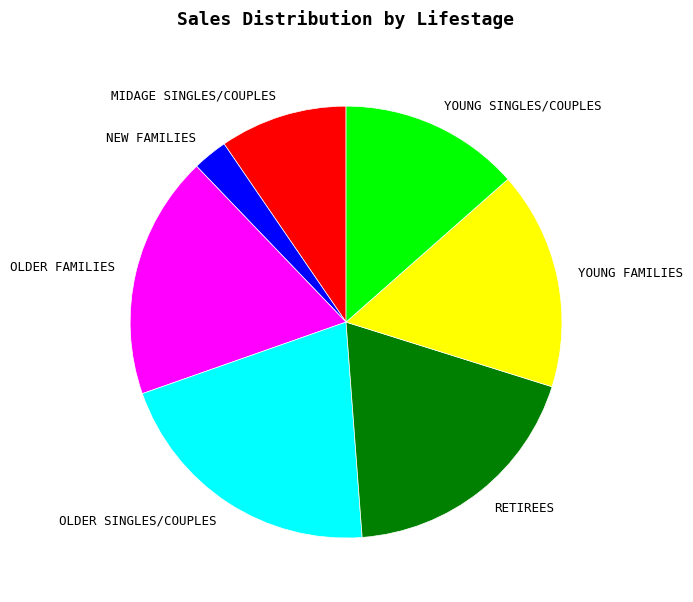

Do RETIREES and YOUNG FAMILIES together represent more than half of the pie?

No